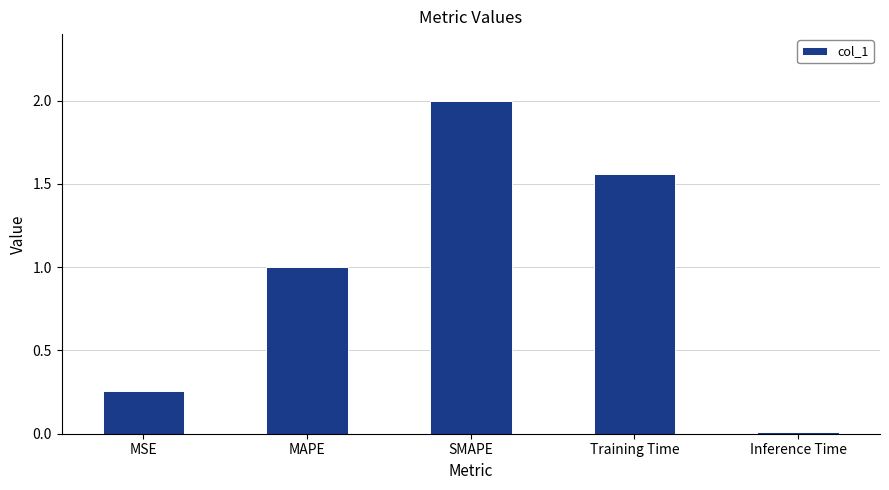

What is the value of the 2nd bar from the left?

1.0